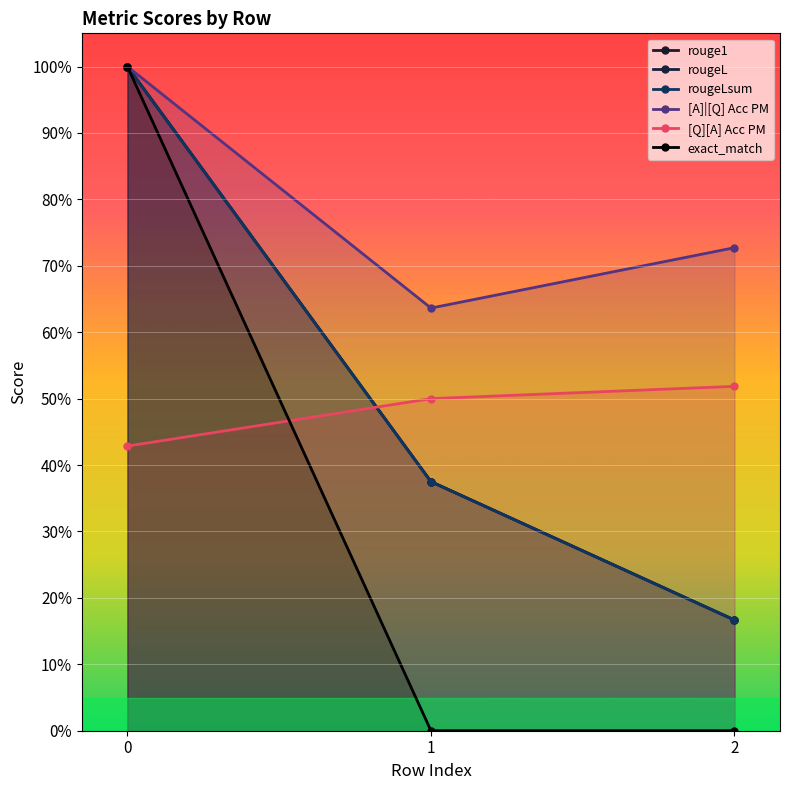

What is the value of the rouge1 point at the 1st from the left?

1.0